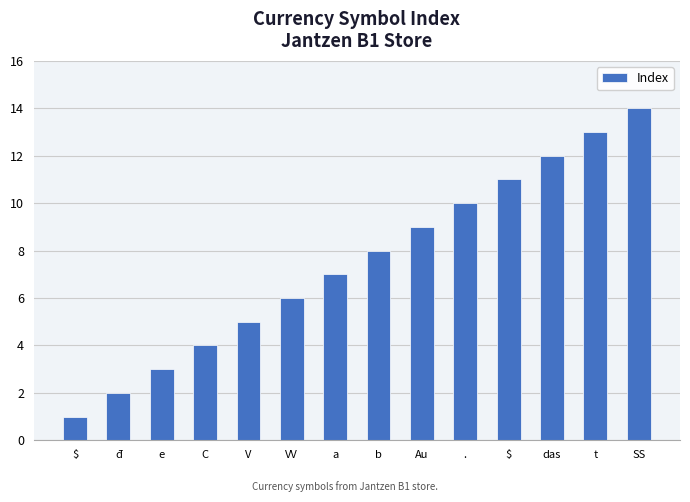

How many series are shown in this chart?

1